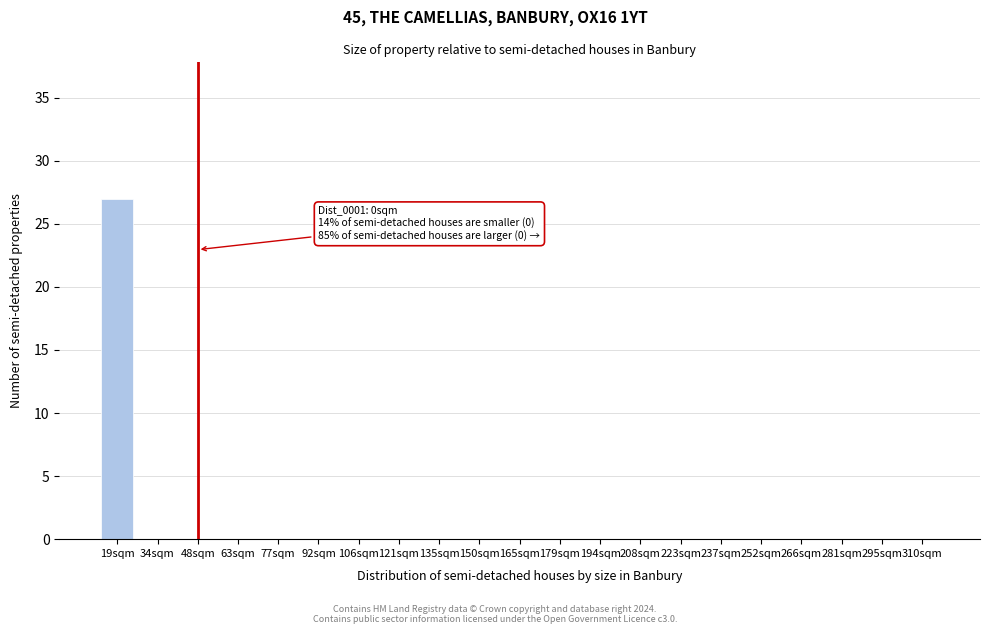

Reading left to right, what are all the values shown in this chart?

19sqm=27	34sqm=0	48sqm=0	63sqm=0	77sqm=0	92sqm=0	106sqm=0	121sqm=0	135sqm=0	150sqm=0	165sqm=0	179sqm=0	194sqm=0	208sqm=0	223sqm=0	237sqm=0	252sqm=0	266sqm=0	281sqm=0	295sqm=0	310sqm=0